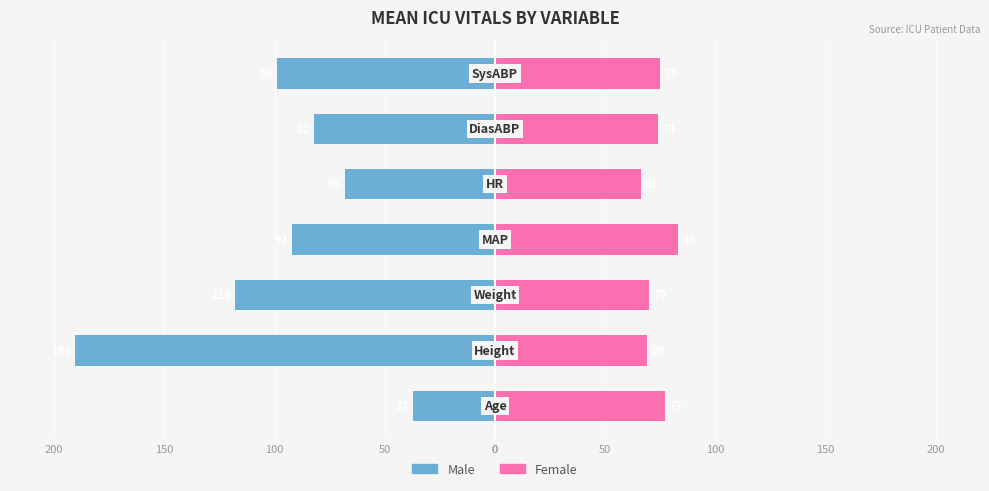

What is the difference between the Male values at 0 and 50?

17.0